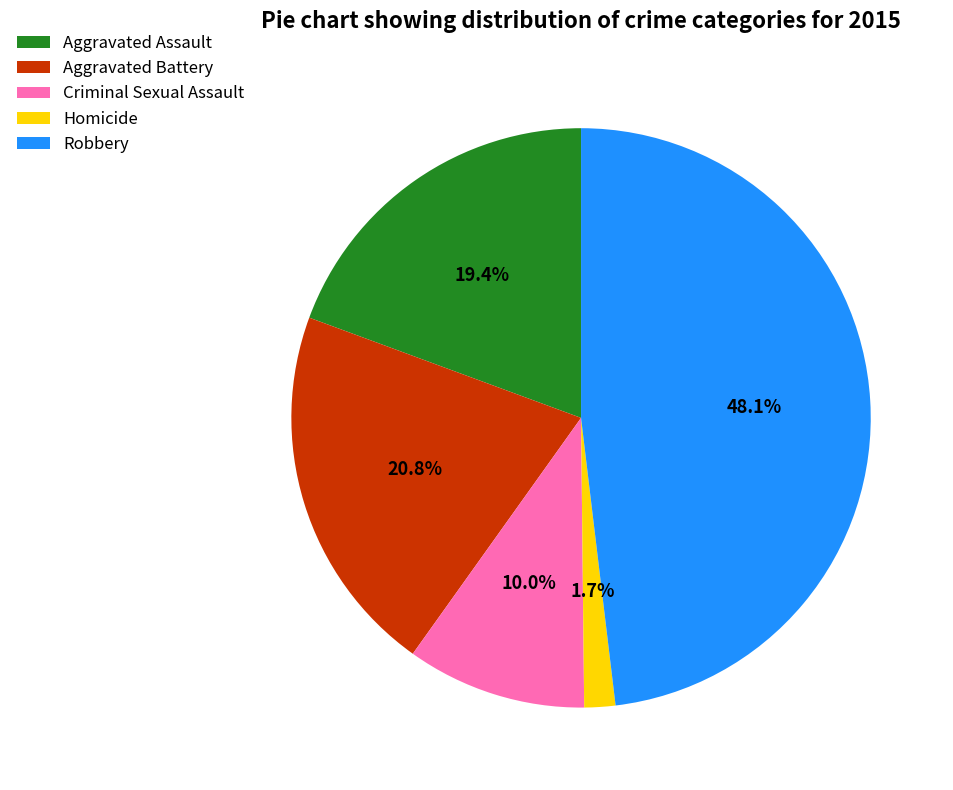

Which slice is the smallest?

Homicide